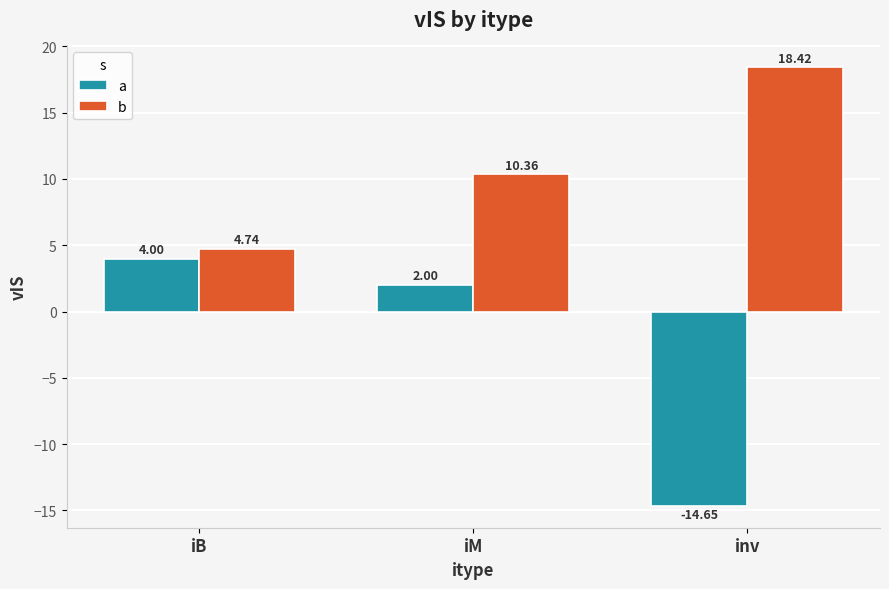

How many bars are there in each group?

2